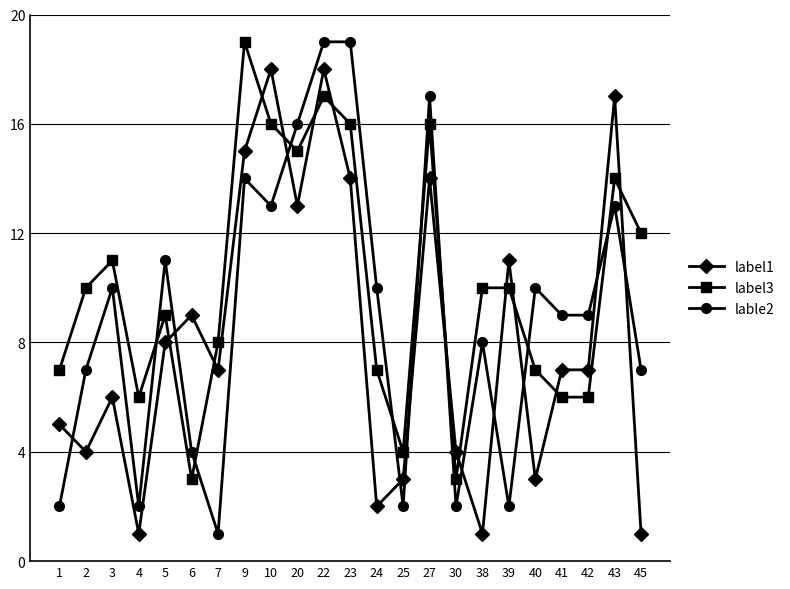

The value of label3 at 22 is 23. True or false?

False